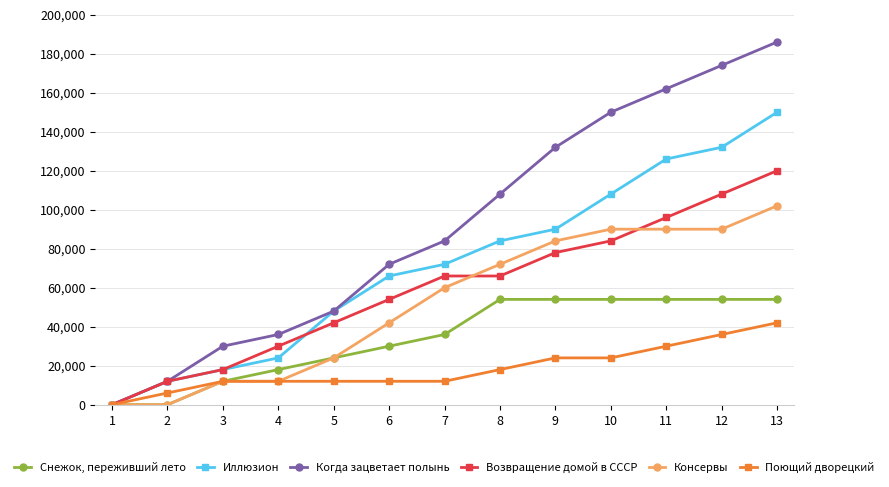

List the series in order of their peak value, highest first.

Когда зацветает полынь, Иллюзион, Возвращение домой в СССР, Консервы, Снежок, переживший лето, Поющий дворецкий